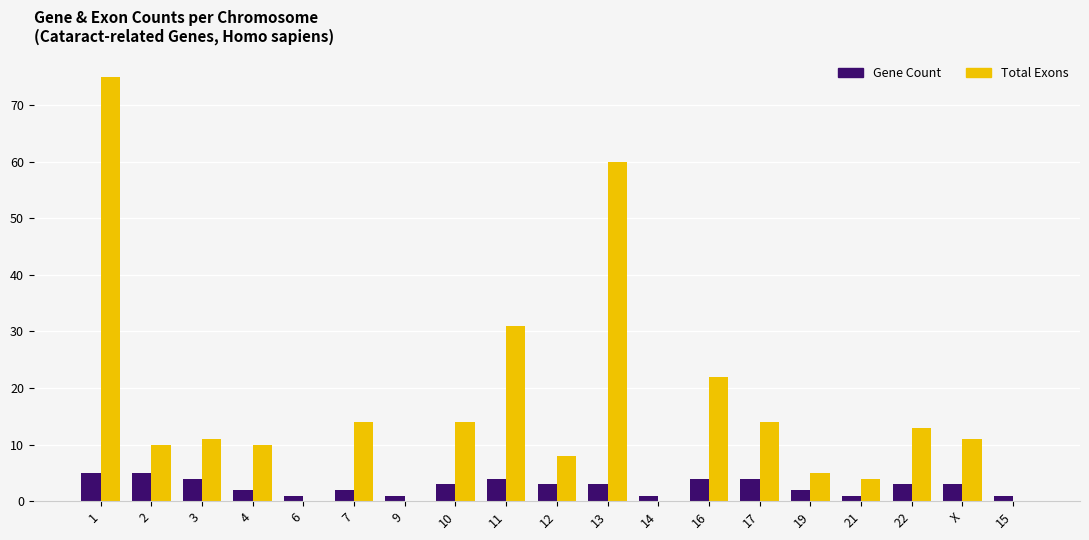

What is the greatest value displayed?

75